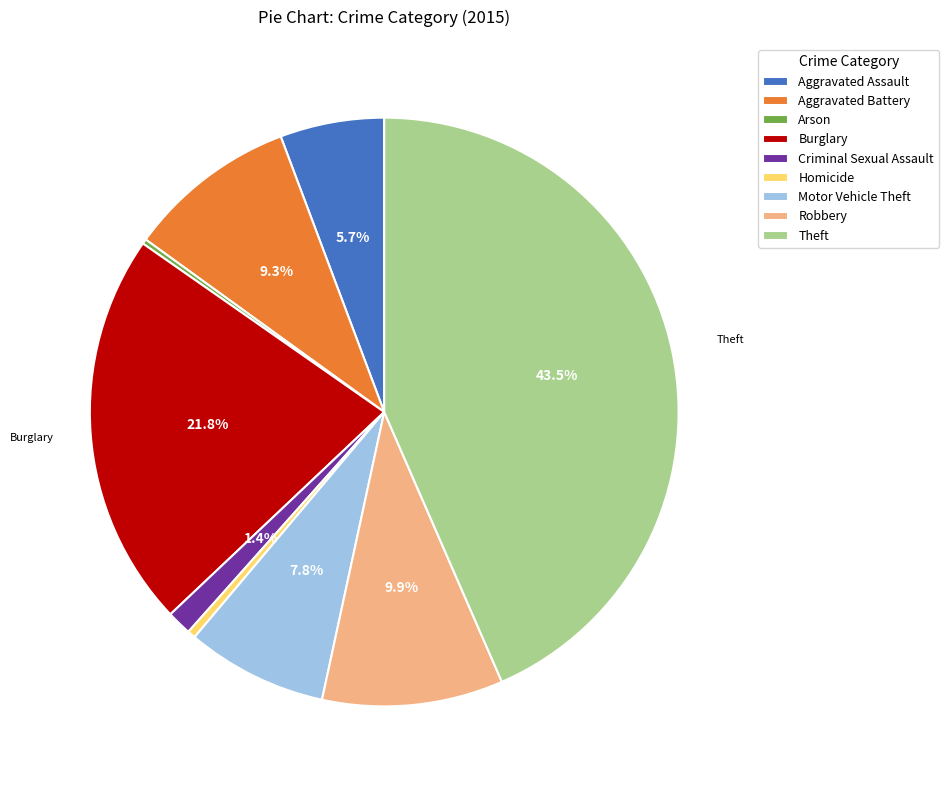

To the nearest percent, what portion does Criminal Sexual Assault represent?

1%